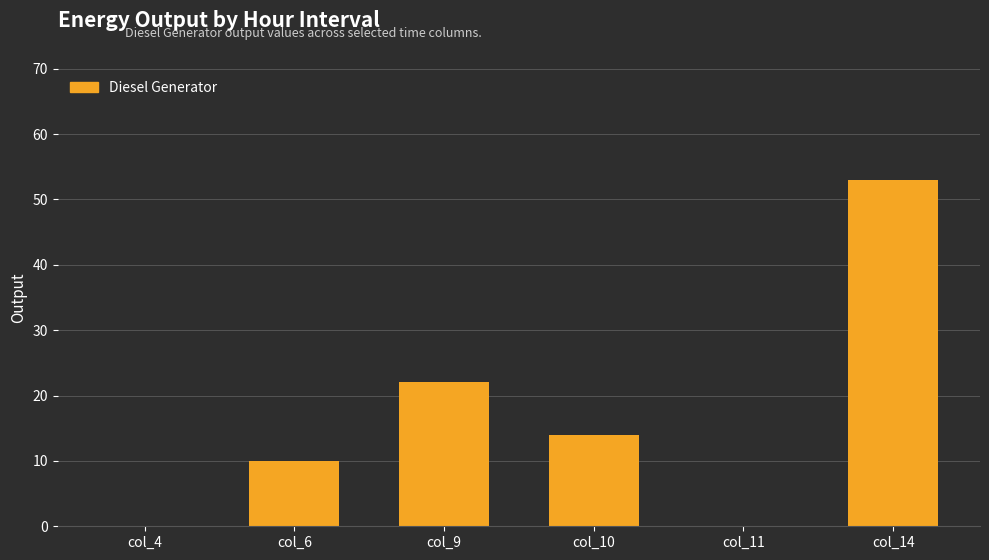

What is the sum of all values?

99